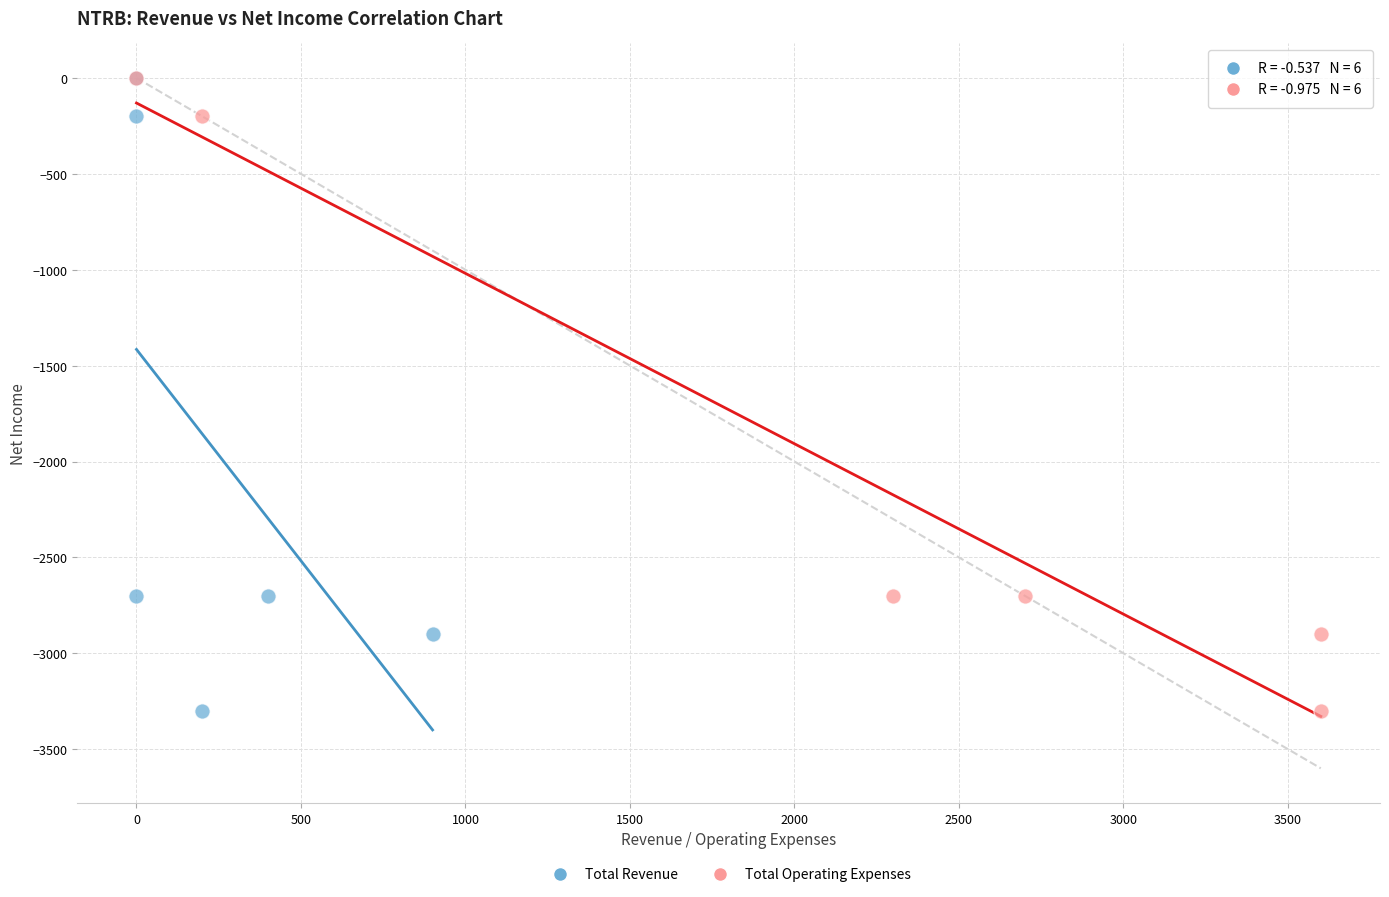

What are all the series names shown in the legend?

Total Revenue, Total Operating Expenses